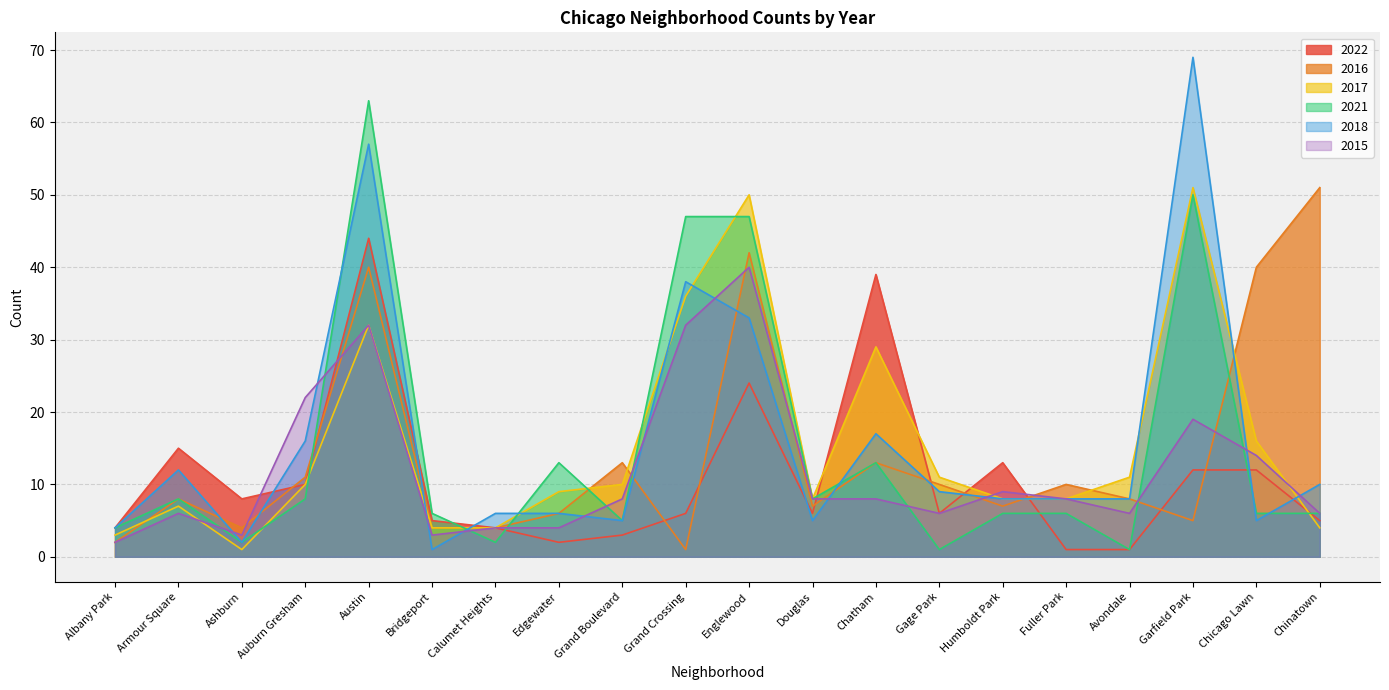

How many data points in 2021 are less than 6?

6